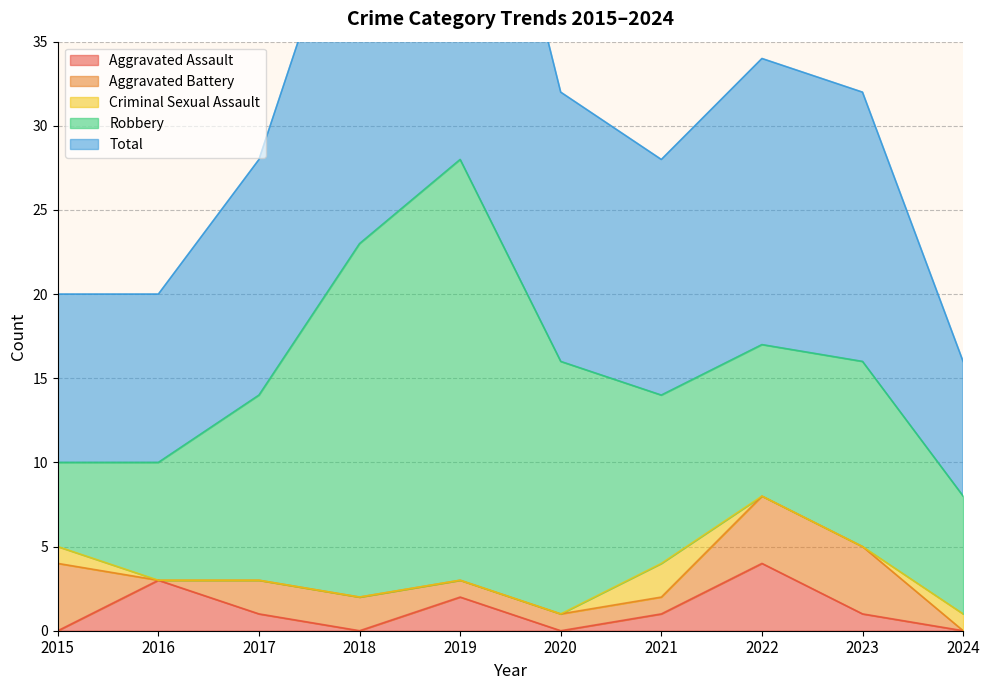

How many interior local valleys does the Aggravated Battery series have?

1